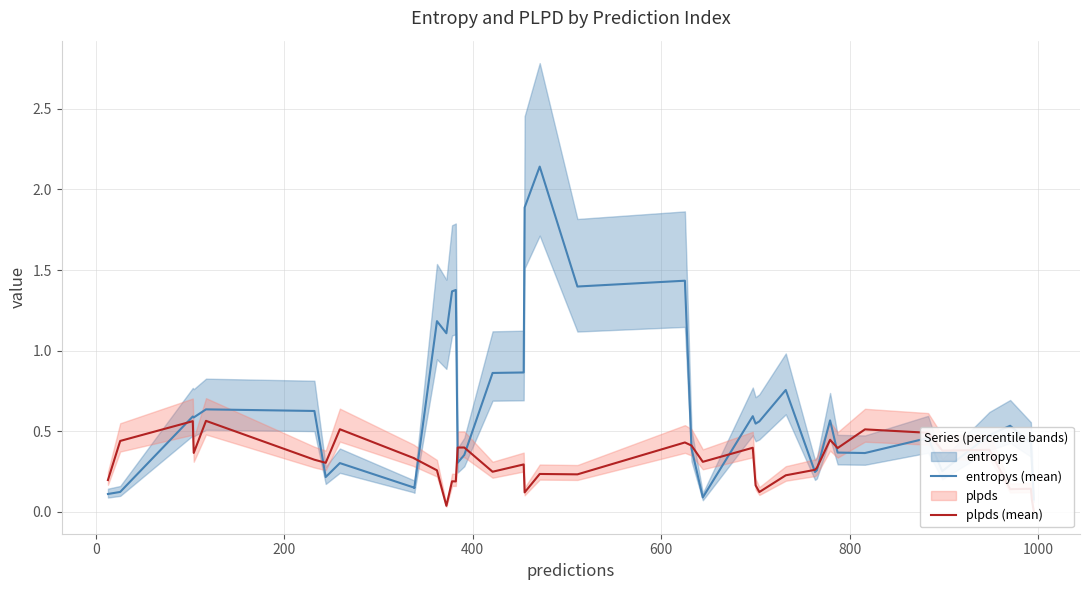

What is the difference between the second highest and second lowest values in the plpds (mean) series?

0.5